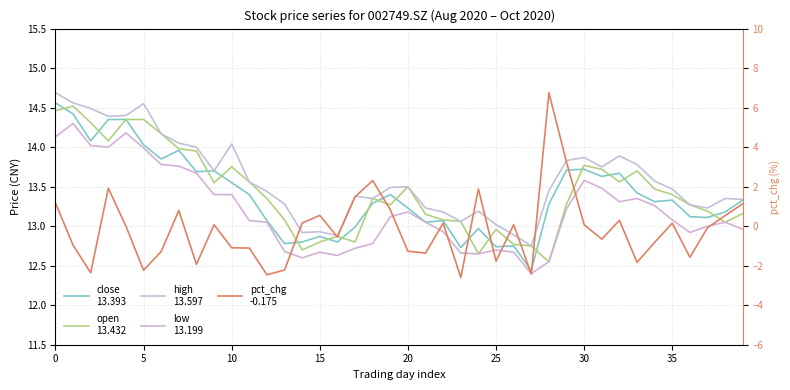

The close series shows 18.0 at 14. True or false?

False